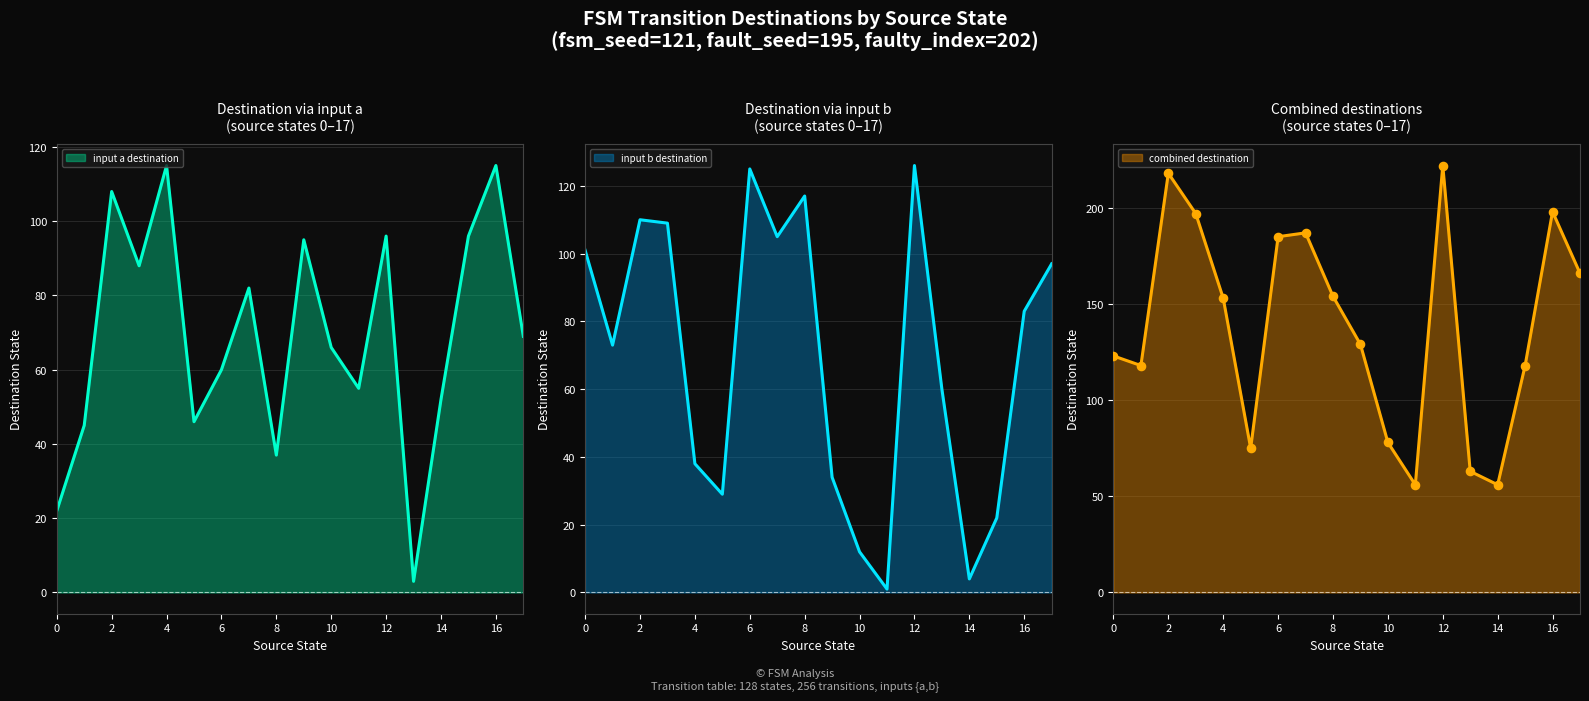

At how many categories does at least one series exceed 65?

15